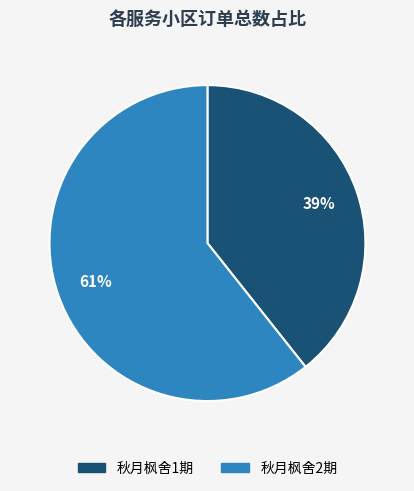

To the nearest percent, what percentage of the pie is 秋月枫舍2期?

61%